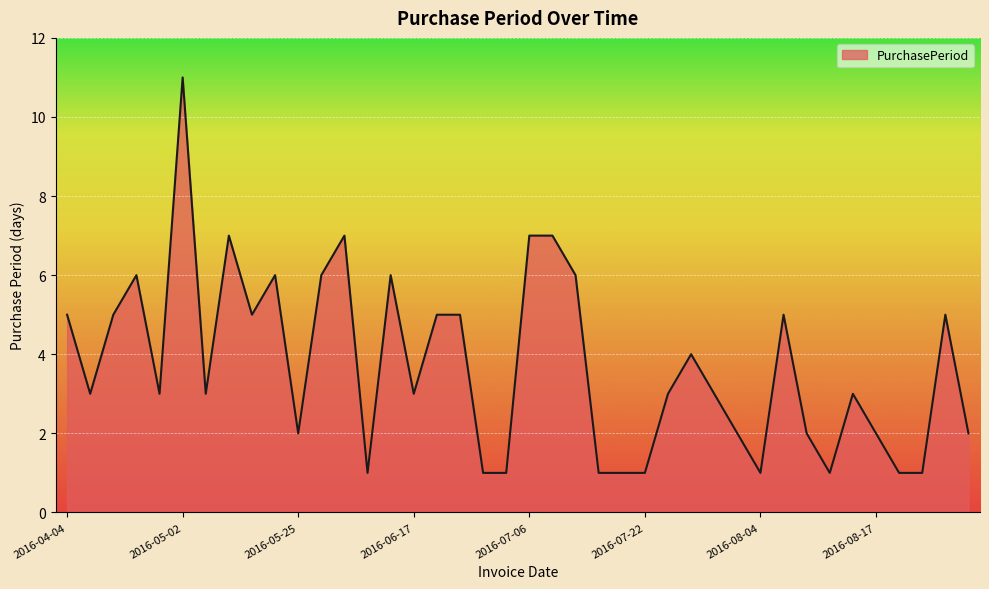

What is the difference between the maximum and minimum values?

10